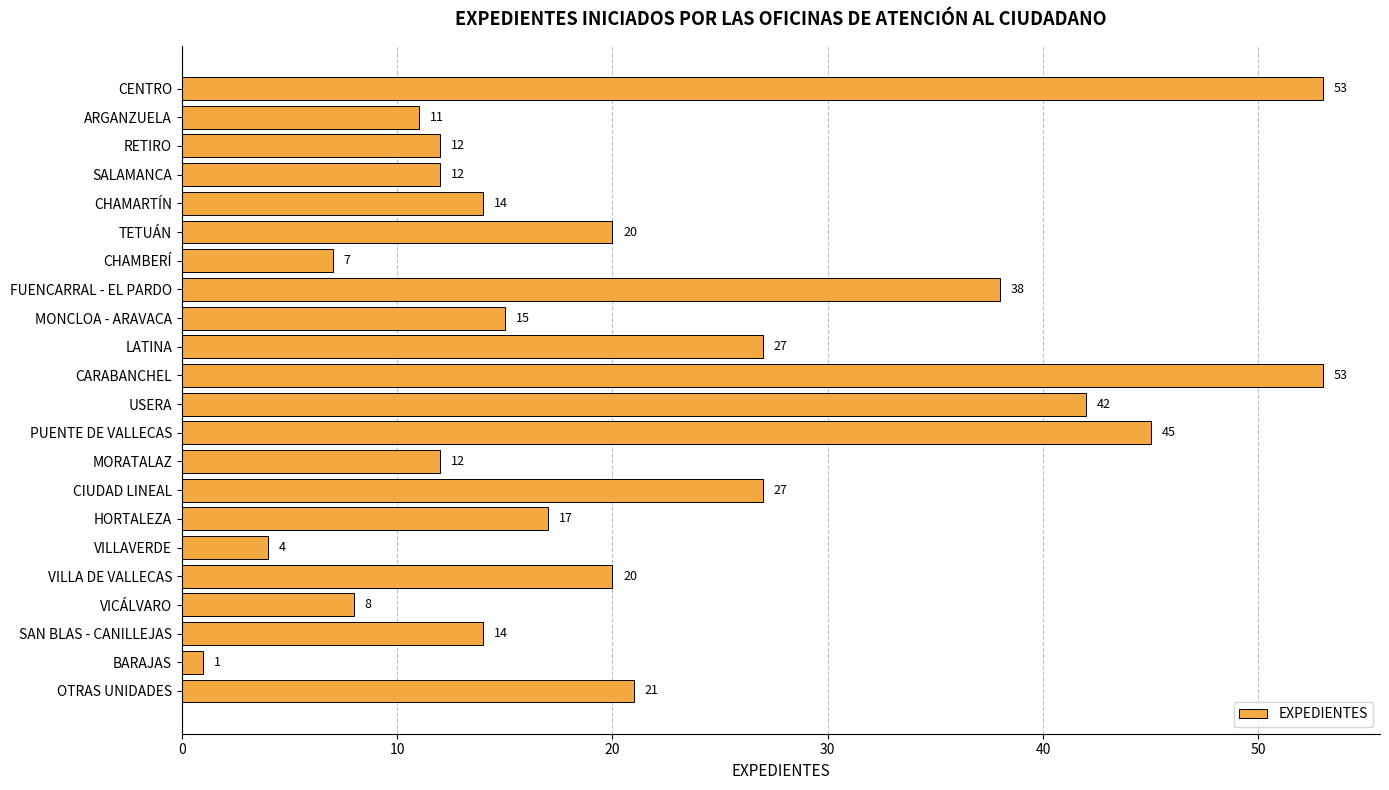

What is the sum of all values?

473